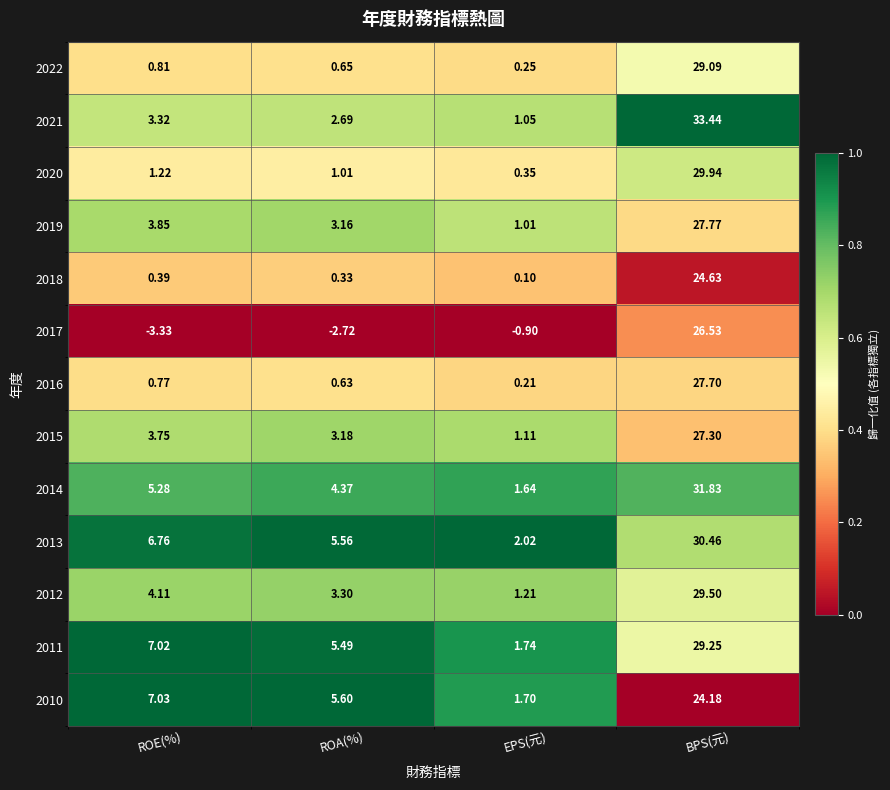

At which label is 2021 closest to 17?

ROE(%)